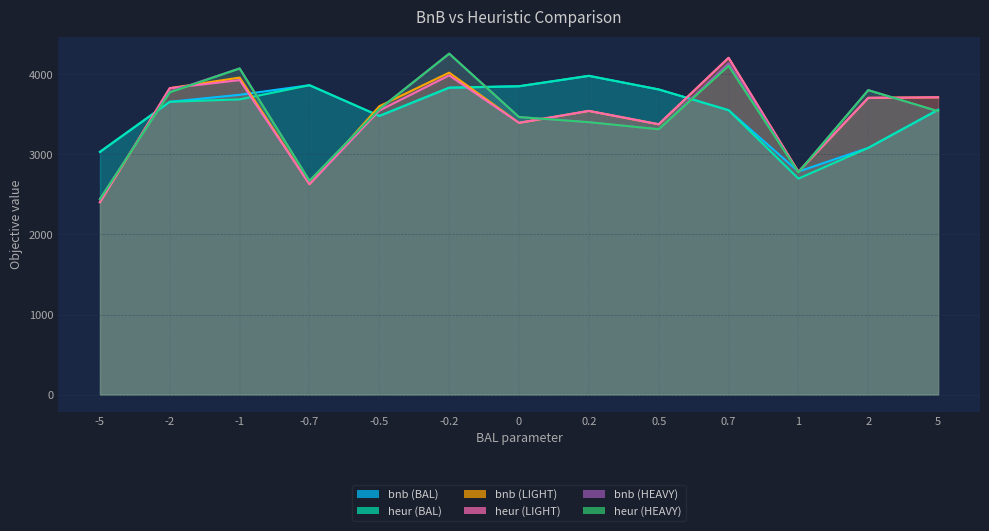

Where is bnb (HEAVY) nearest to the value 3351?

0.5